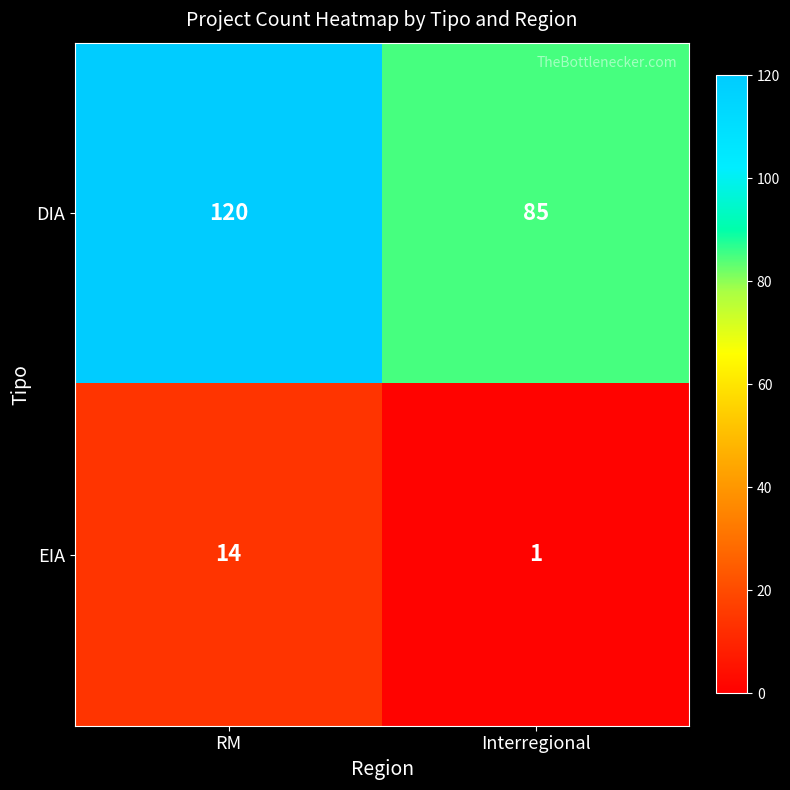

Reading left to right, list all the values displayed in this chart.

DIA: RM=120	Interregional=85
EIA: RM=14	Interregional=1